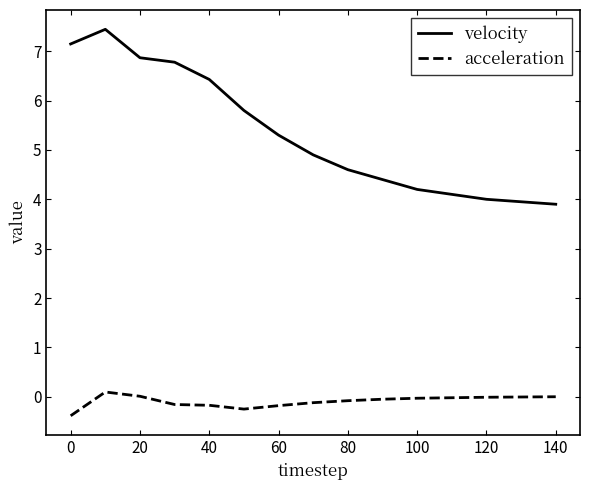

At how many categories does at least one series exceed 7?

2